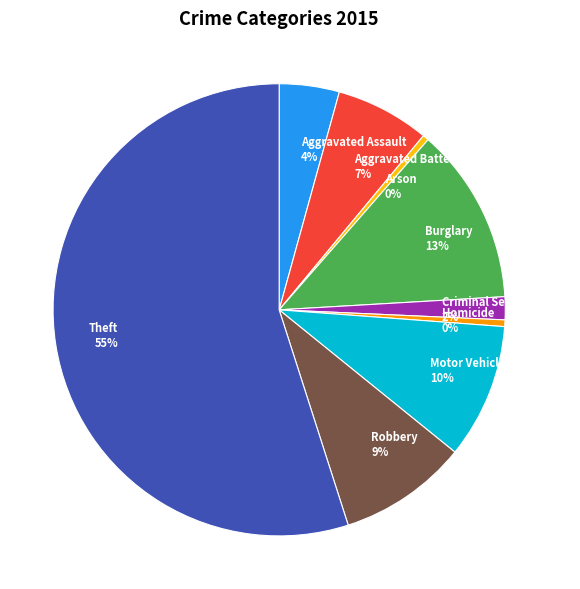

Which slice is the largest?

Theft